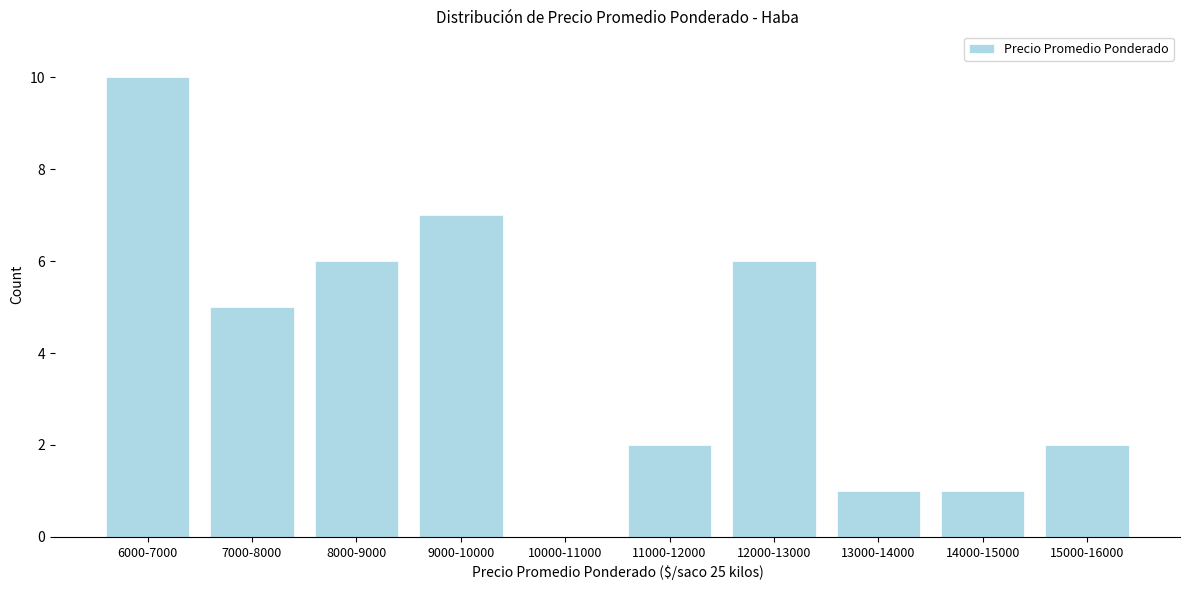

Reading left to right, what are all the values shown in this chart?

6000-7000=10	7000-8000=5	8000-9000=6	9000-10000=7	10000-11000=0	11000-12000=2	12000-13000=6	13000-14000=1	14000-15000=1	15000-16000=2